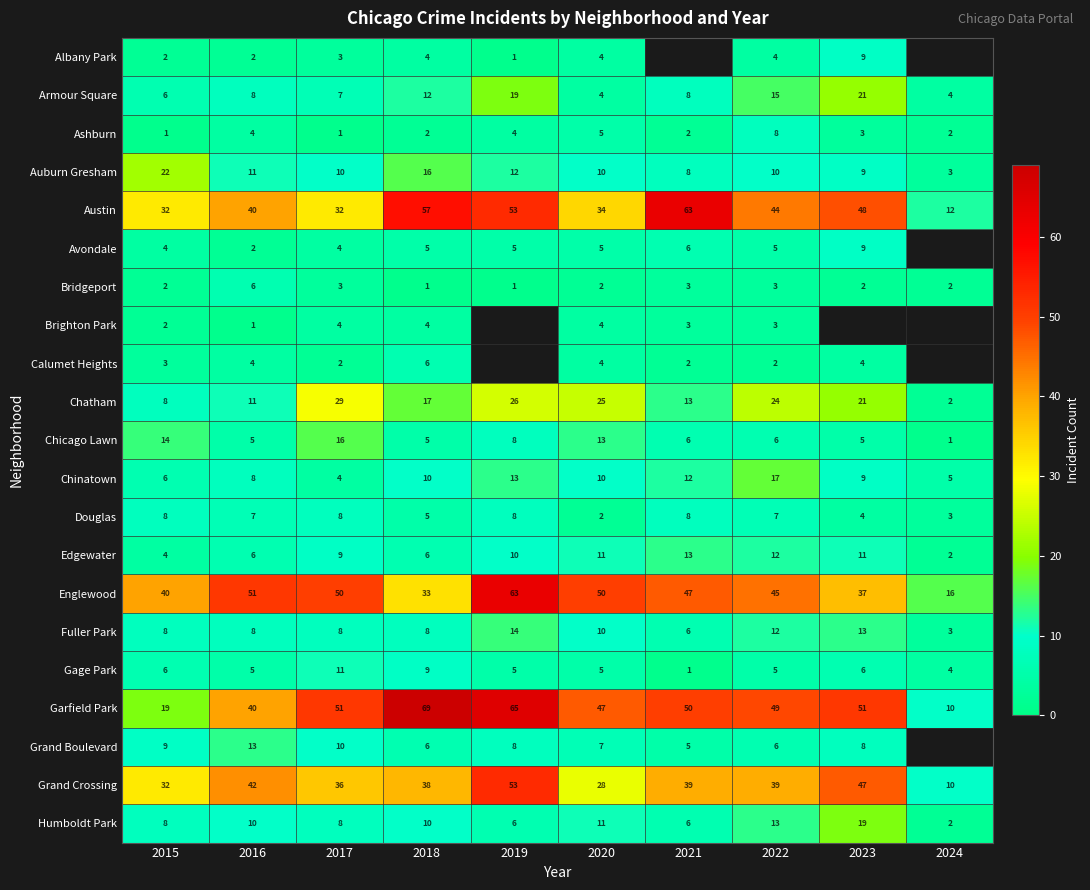

What is the difference between the Avondale values at 2023 and 2022?

4.0